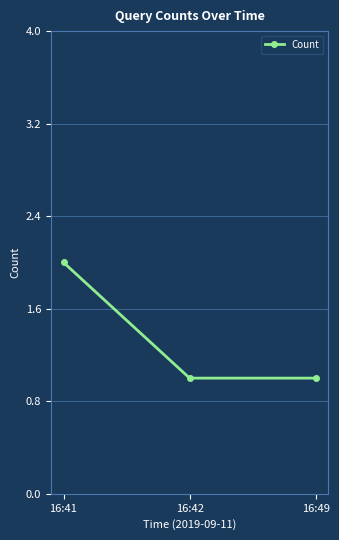

What is the approximate value at 16:42?

1